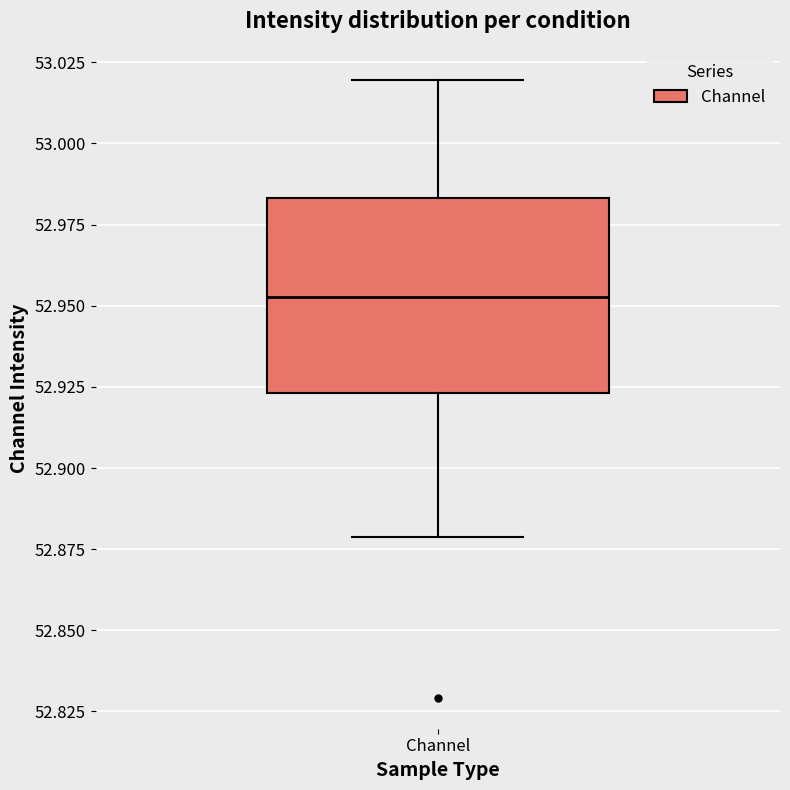

Where does the lower whisker of the box for Channel end on the y-axis? The values are not printed on the chart, so give them approximately, as read against the axis.

52.880